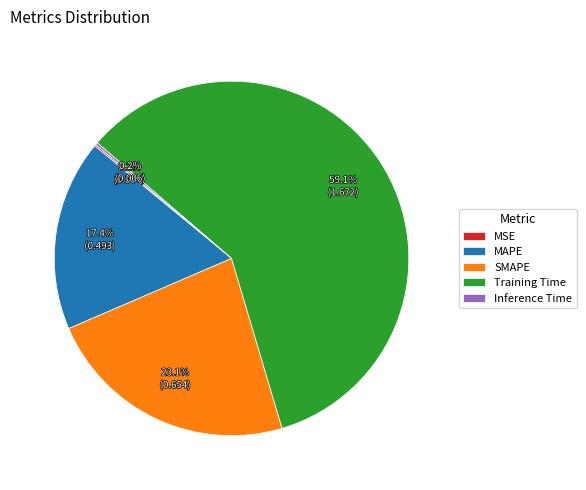

Which slice is the largest?

Training Time